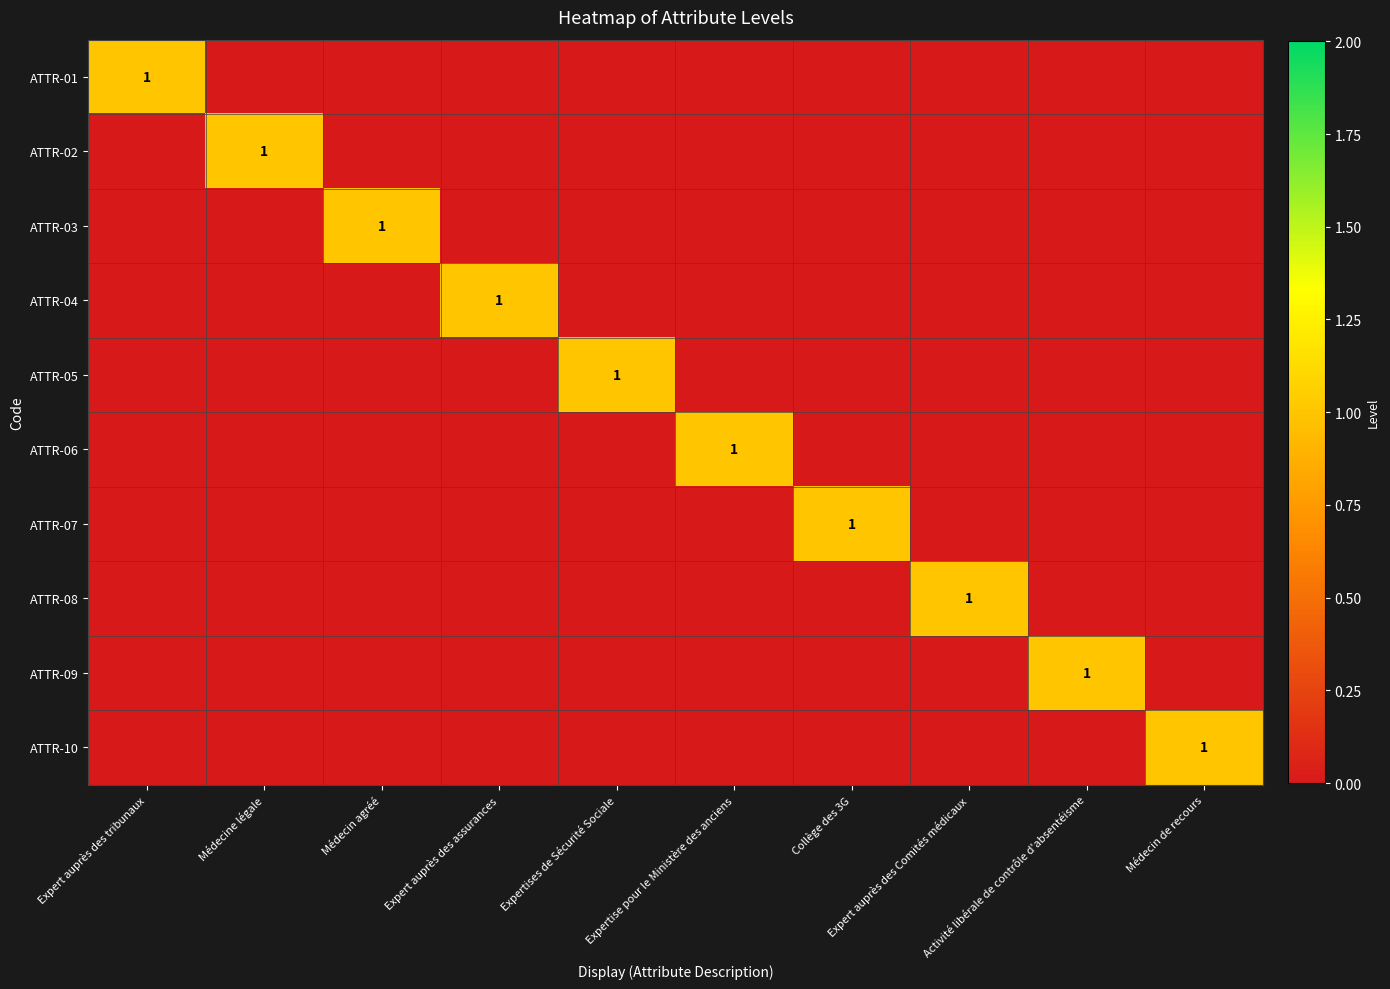

Rank the series by their maximum value, from highest to lowest.

ATTR-01, ATTR-02, ATTR-03, ATTR-04, ATTR-05, ATTR-06, ATTR-07, ATTR-08, ATTR-09, ATTR-10